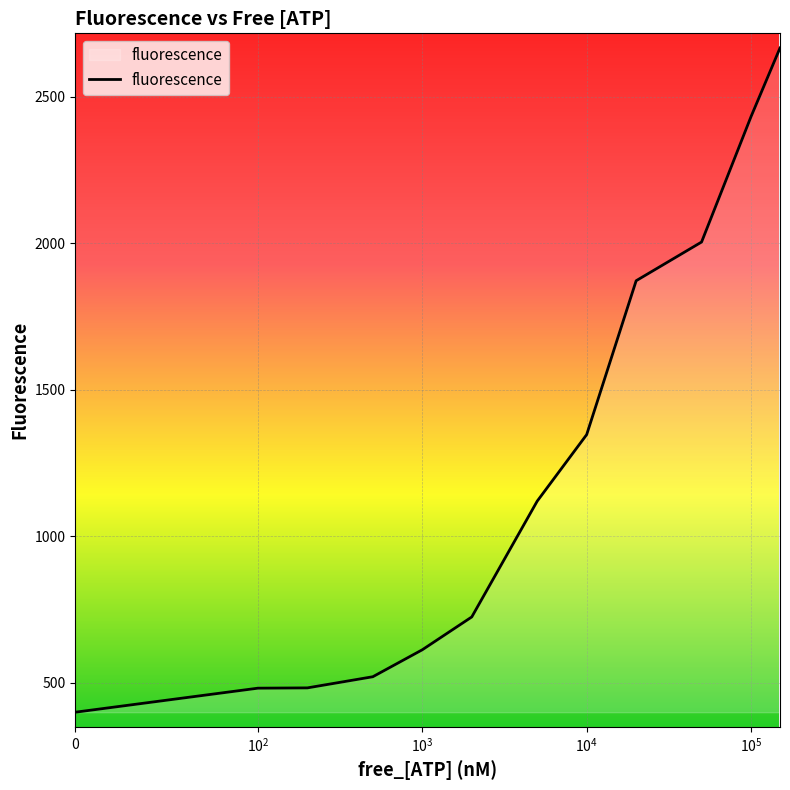

What is the difference between the maximum and minimum values?

2266